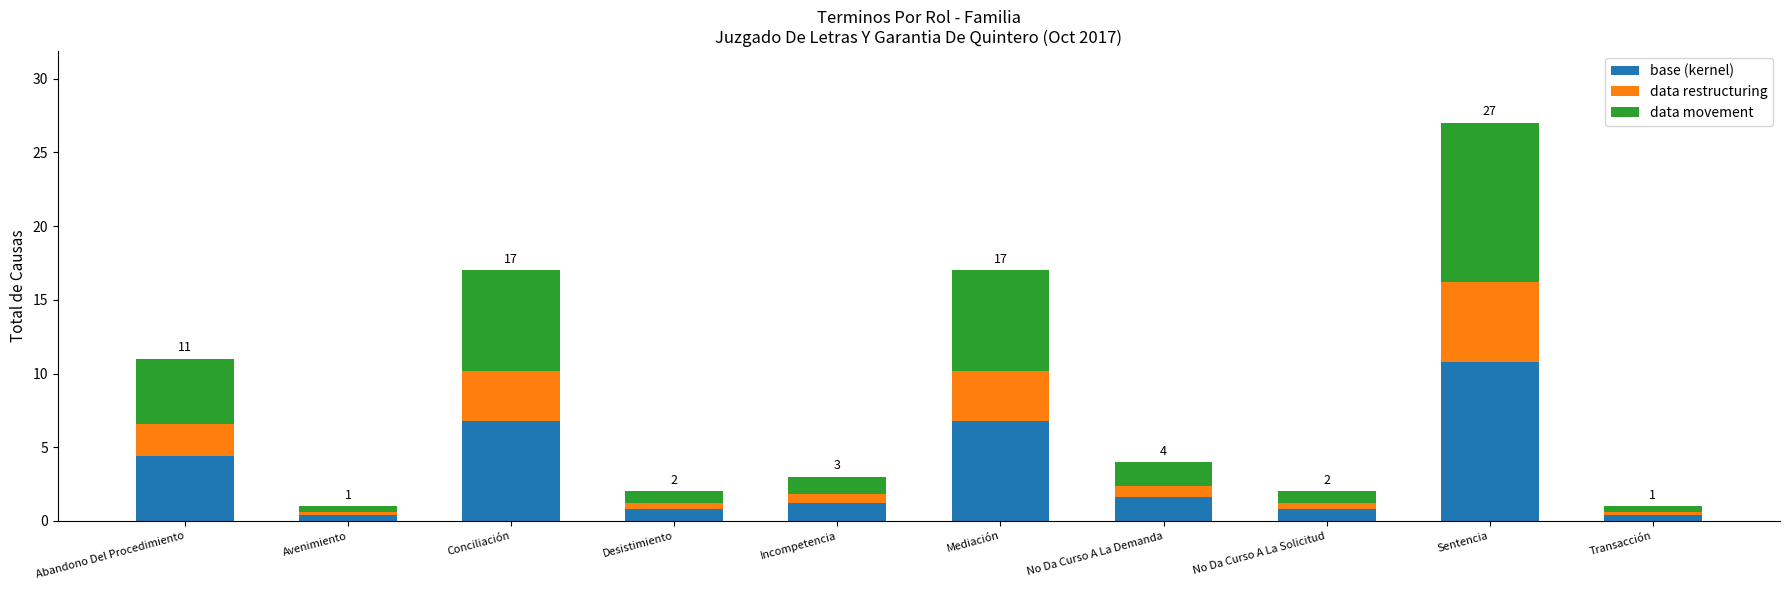

Reading left to right, list the values for the base (kernel) series.

4.4	0.4	6.8	0.8	1.2	6.8	1.6	0.8	10.8	0.4